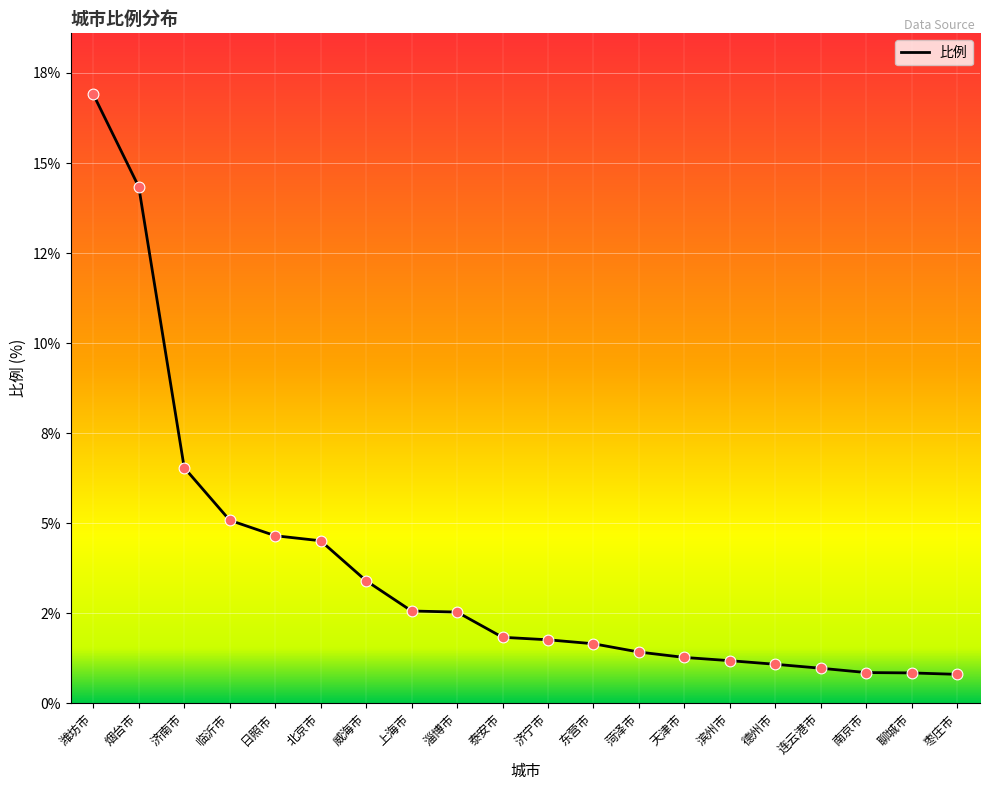

What is the change in value from 济南市 to 上海市?

-4.0